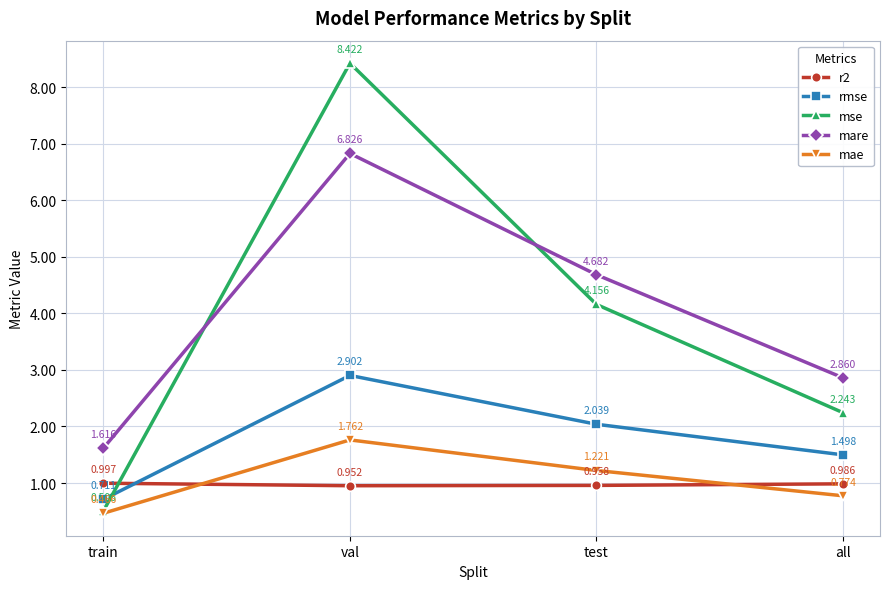

Rank the categories by rmse value from lowest to highest.

train, all, test, val